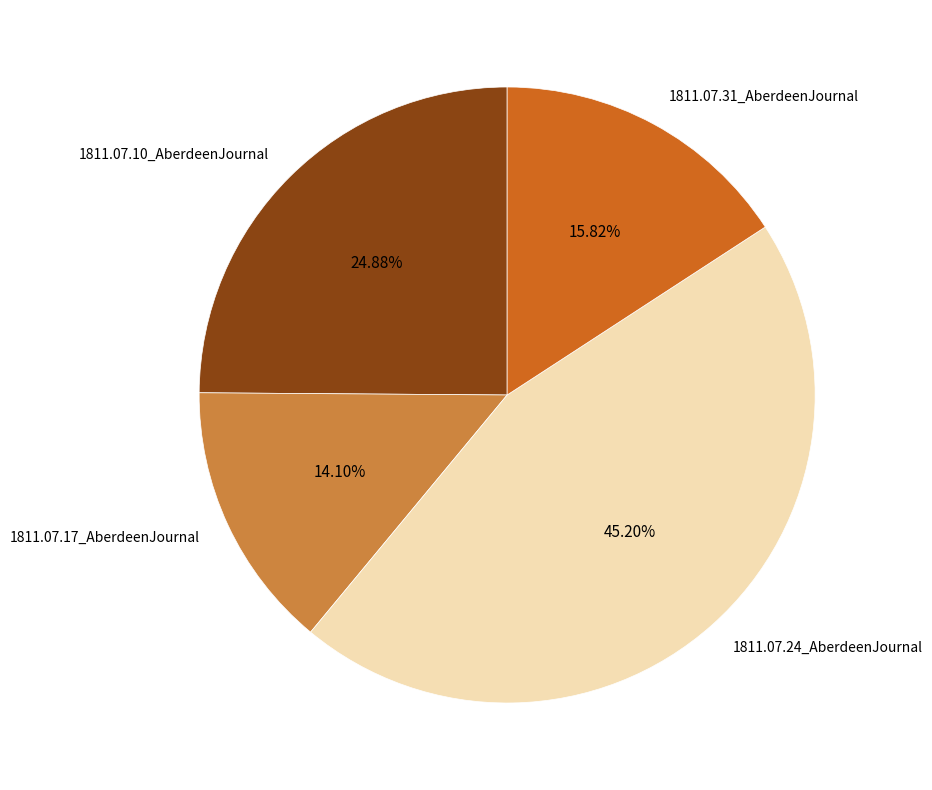

Between 1811.07.10_AberdeenJournal and 1811.07.17_AberdeenJournal, which is larger?

1811.07.10_AberdeenJournal